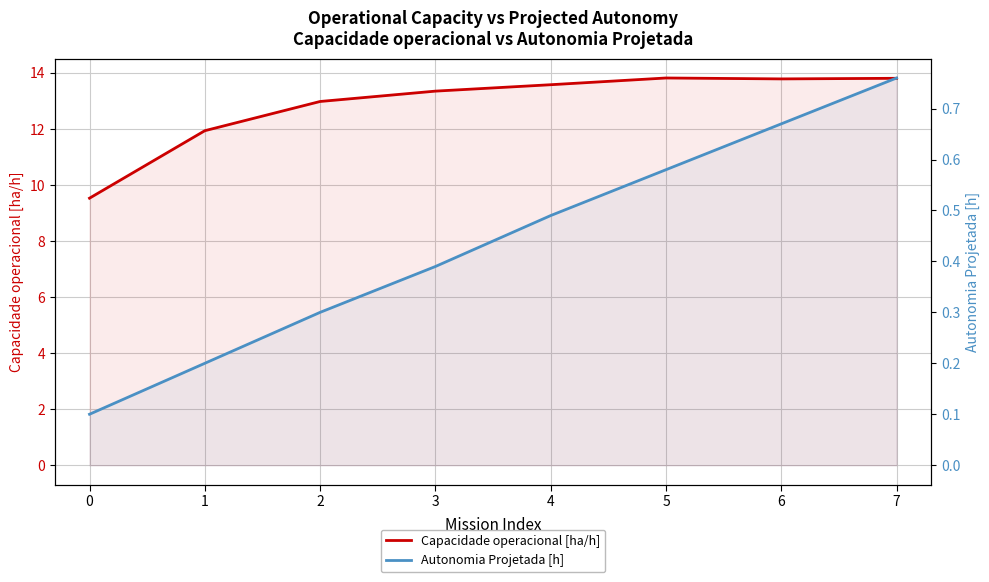

How many interior local peaks does the Capacidade operacional [ha/h] series have?

1